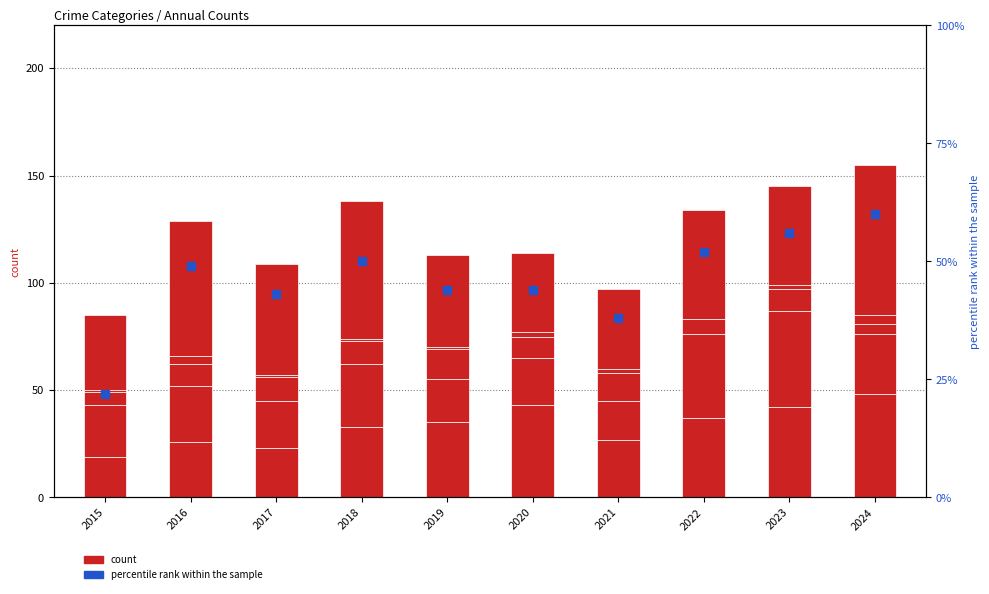

Which series has the largest total across all categories?

Robbery